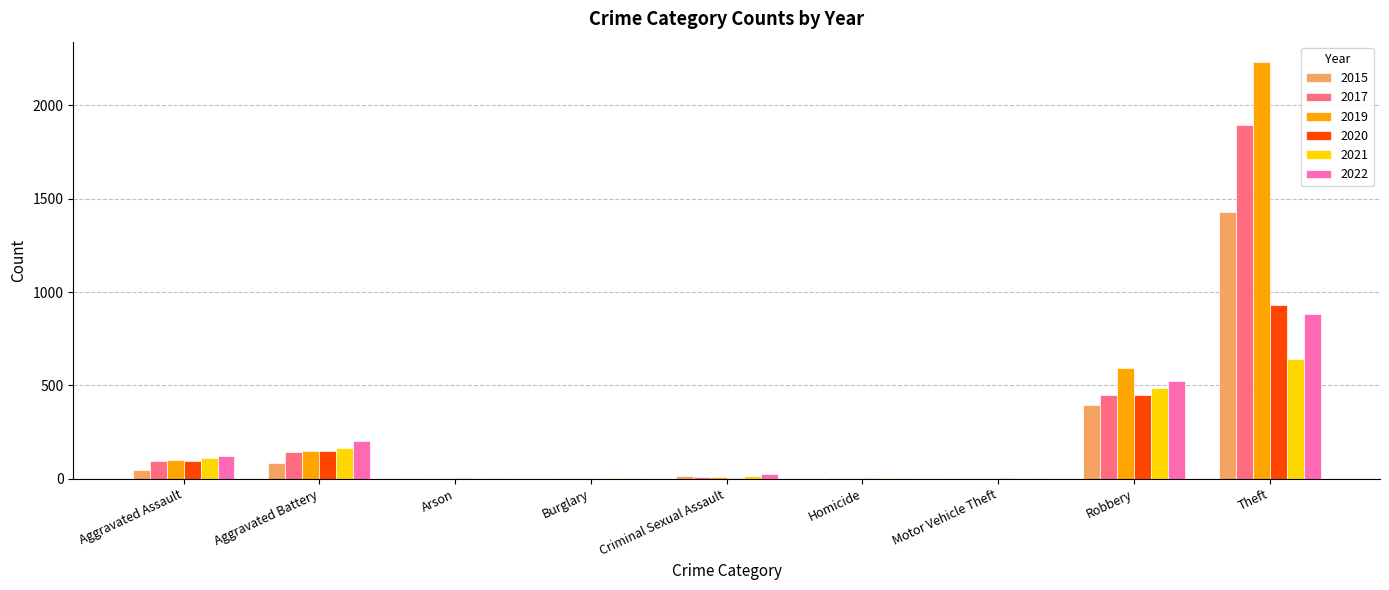

True or false: 2021 has a value of 110 at Aggravated Assault.

True